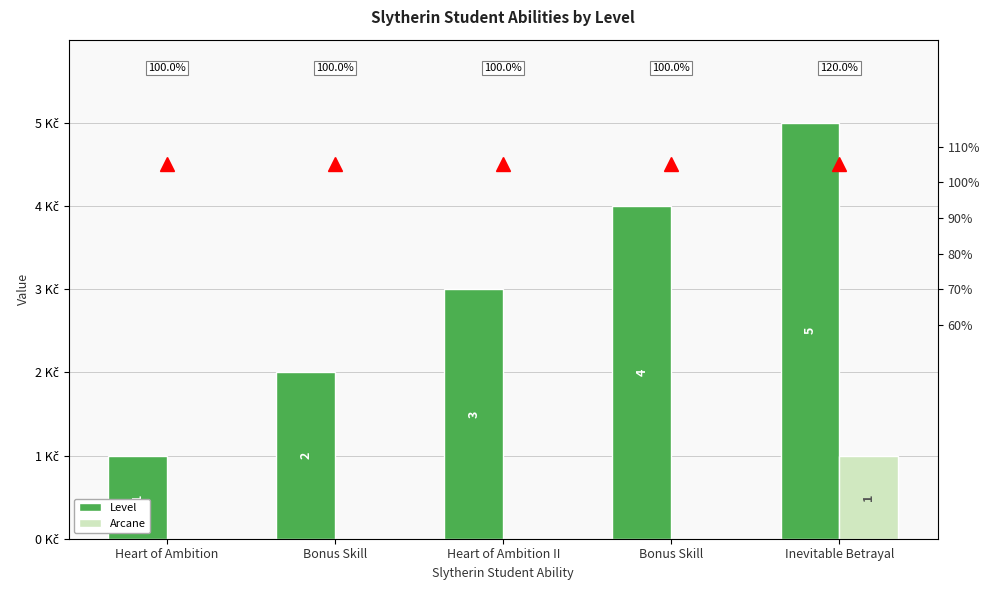

What is the total value across all series at Heart of Ambition?

1